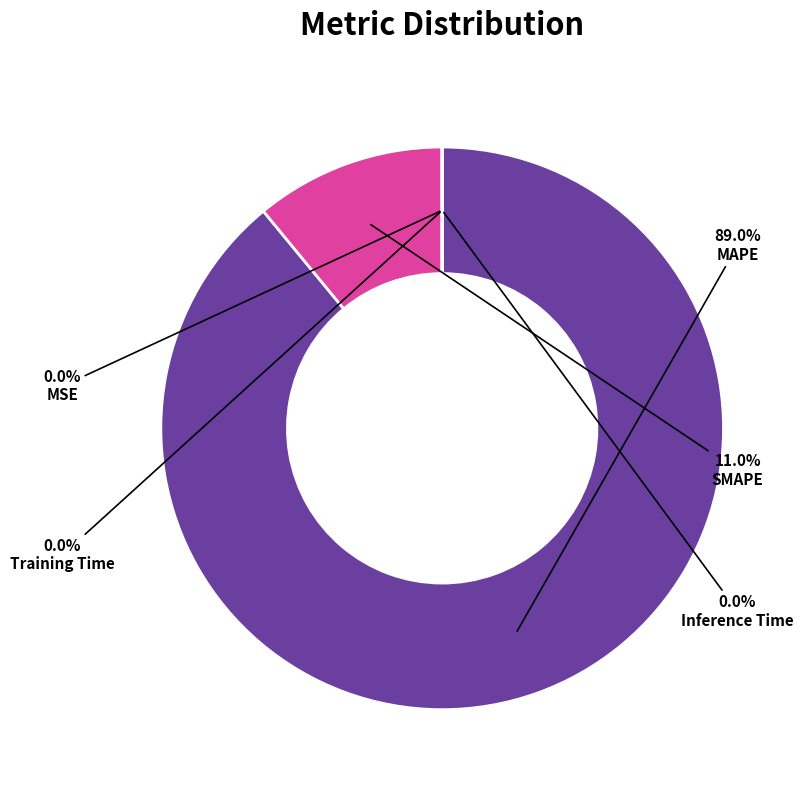

The MAPE slice represents 89% of the pie. True or false?

True